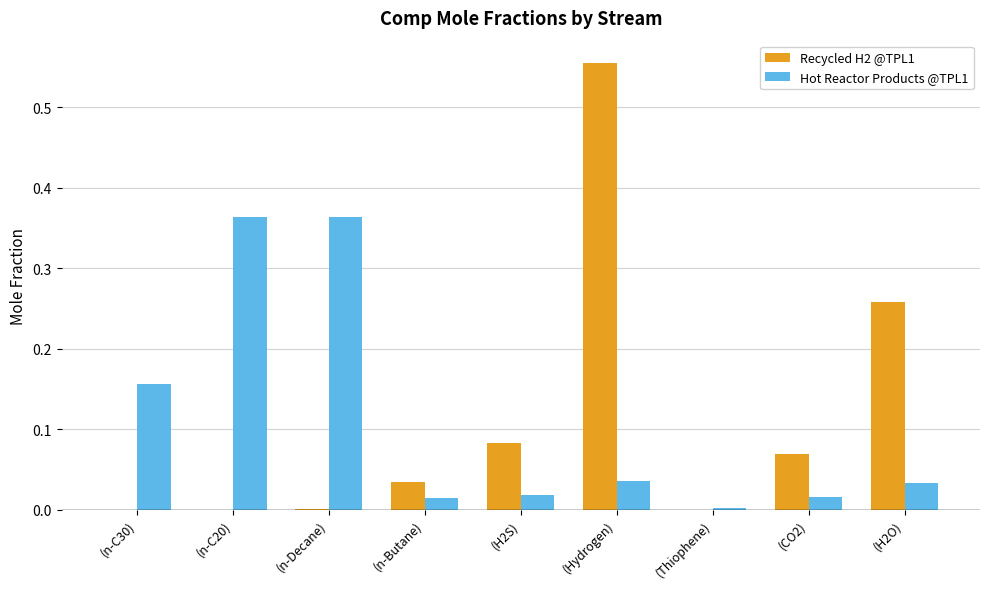

Which series changed the most between (n-Decane) and (Hydrogen)?

Recycled H2 @TPL1